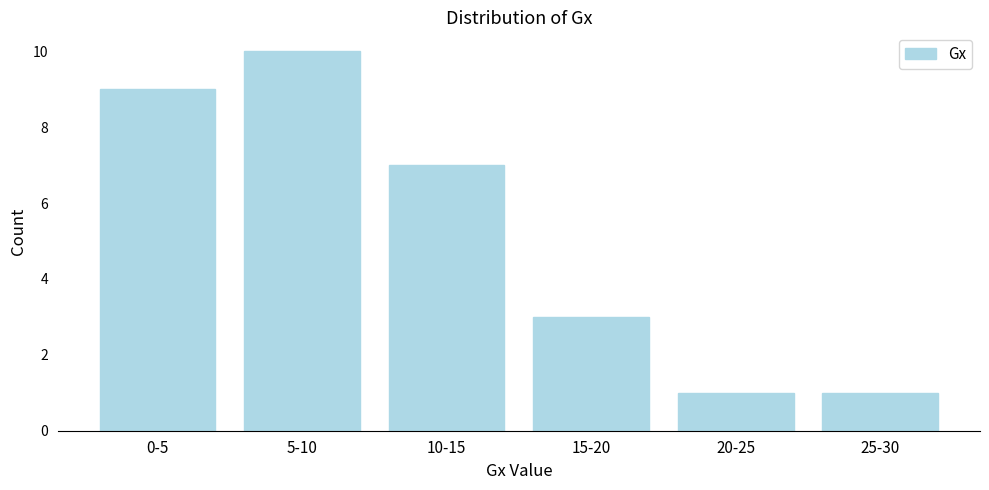

Reading right to left, extract all data points from this chart.

25-30=1	20-25=1	15-20=3	10-15=7	5-10=10	0-5=9